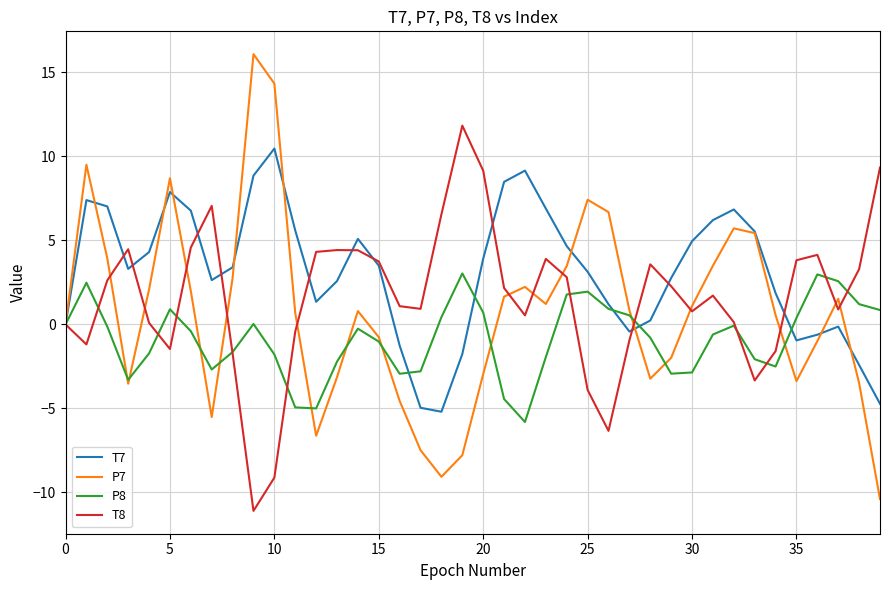

What is the maximum value shown in the chart?

16.1